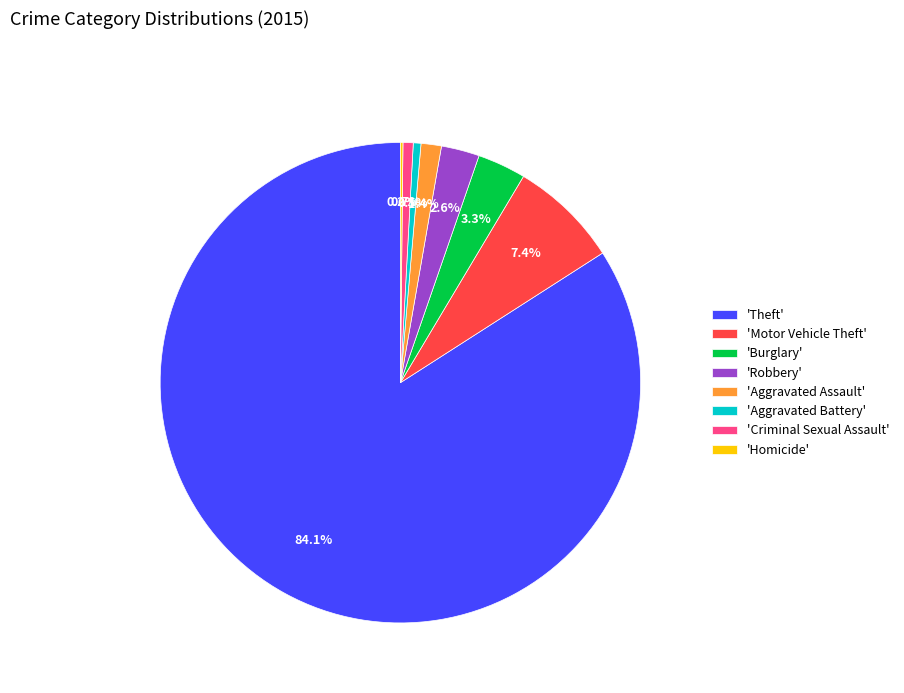

Do 'Theft' and 'Aggravated Battery' together represent more than half of the pie?

Yes